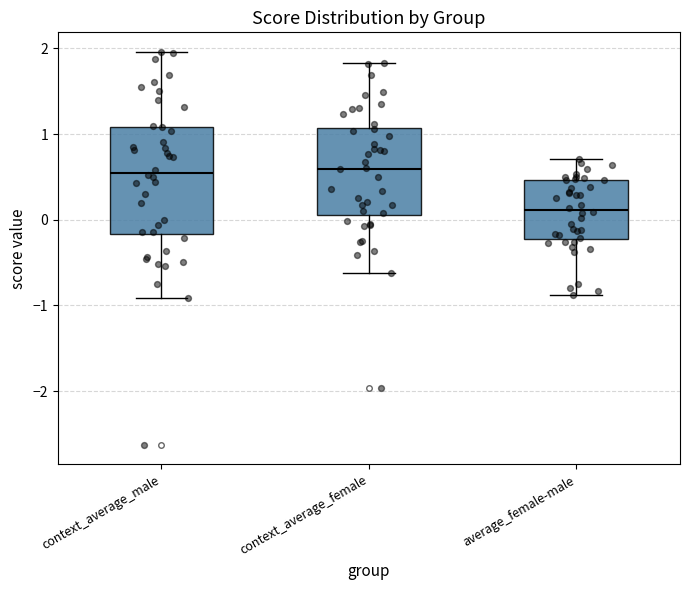

Reading left to right, read every box against the y-axis: the position of its median line, the range the box covers, and the ends of its whiskers. The values are not printed on the chart, so give them approximately, as read against the axis.

context_average_male: median 0.5, box -0.2 to 1.1, whiskers -0.9 to 2.0
context_average_female: median 0.6, box 0.1 to 1.1, whiskers -0.6 to 1.8
average_female-male: median 0.1, box -0.2 to 0.5, whiskers -0.9 to 0.7